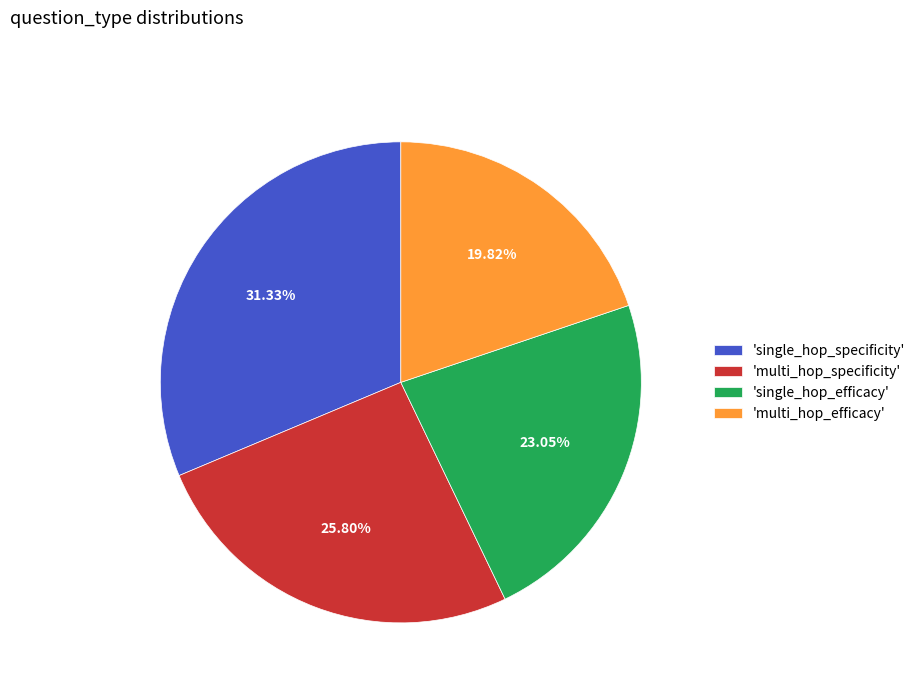

Which slice is the smallest?

'multi_hop_efficacy'